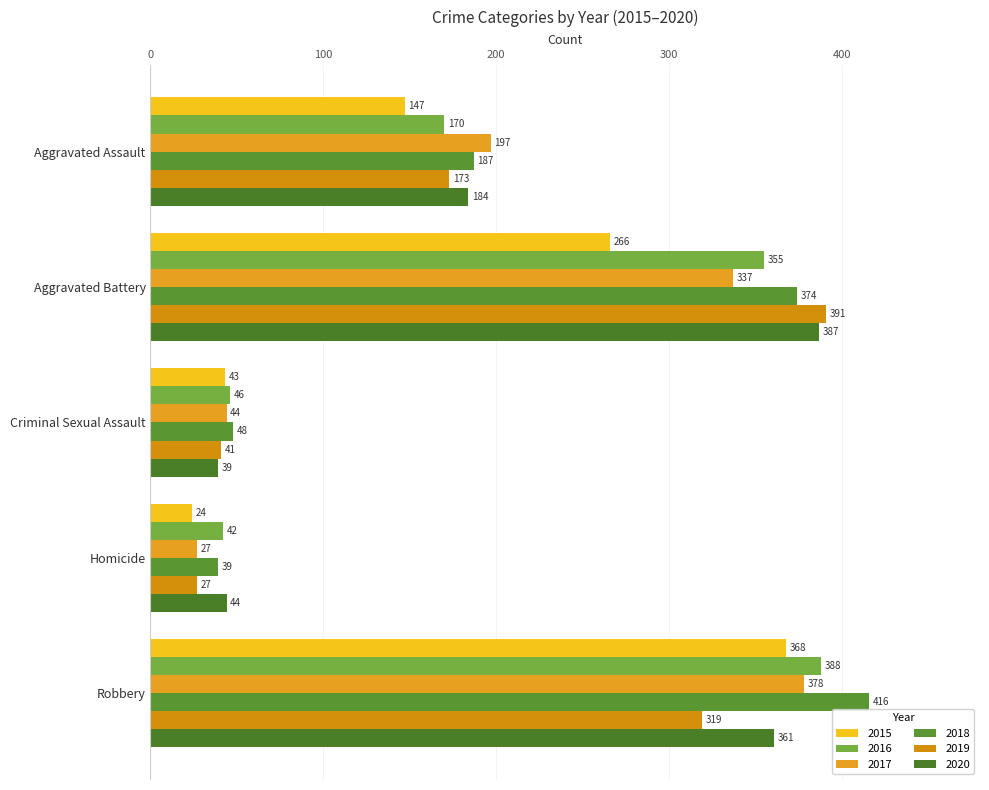

Which series has the largest total across all categories?

2018